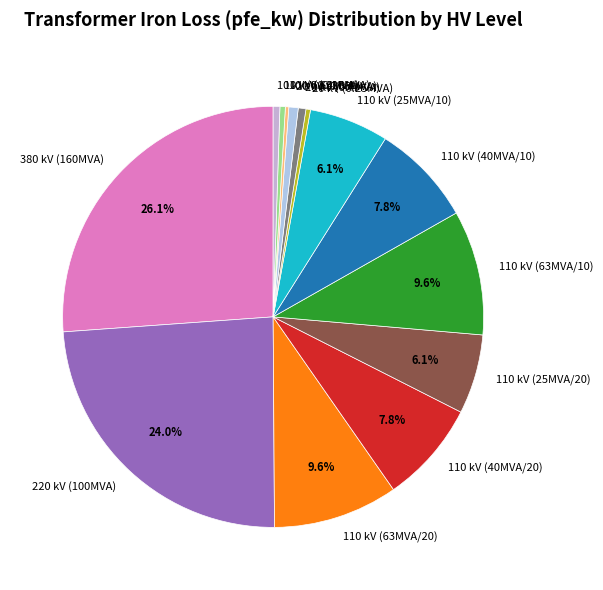

Do 20 kV (0.4MVA) and 20 kV (0.25MVA) together represent more than half of the pie?

No